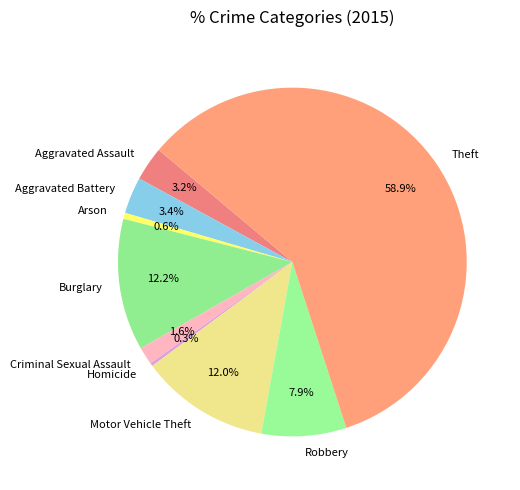

Is it true that Arson is 1% of the pie?

True